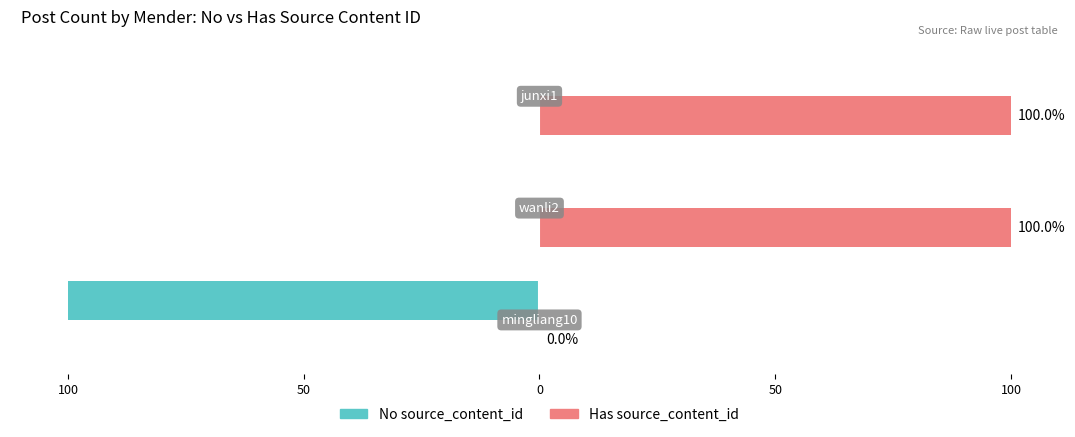

Which series has the largest total across all categories?

Has source_content_id